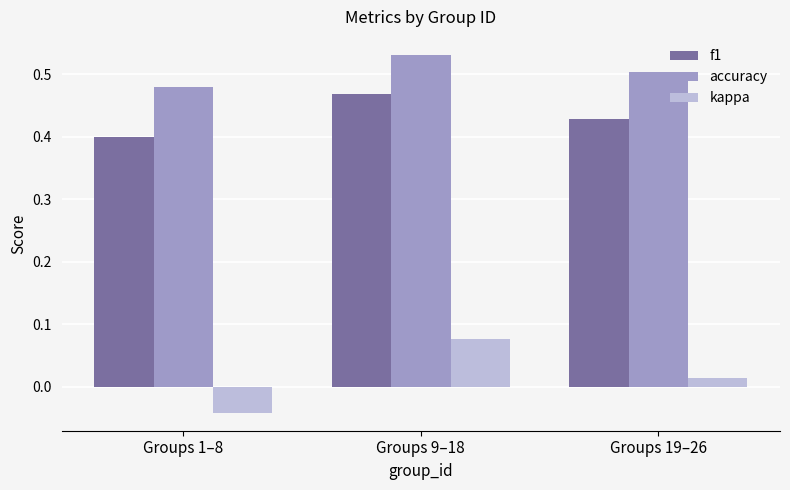

What is the total value across all series at Groups 1–8?

0.8